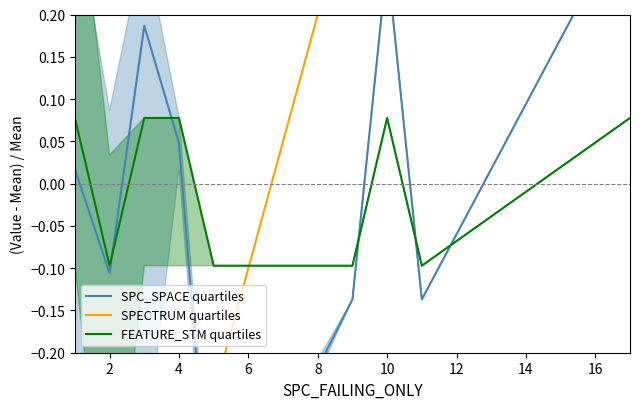

True or false: FEATURE_STM quartiles has a value of -0.1 at 2.

True